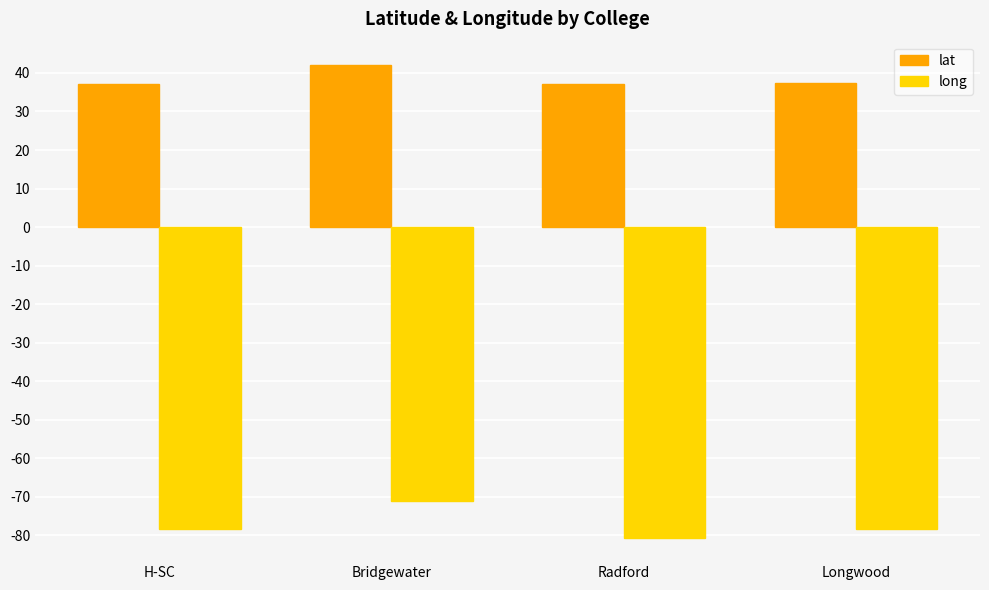

What are all the series names shown in the legend?

lat, long